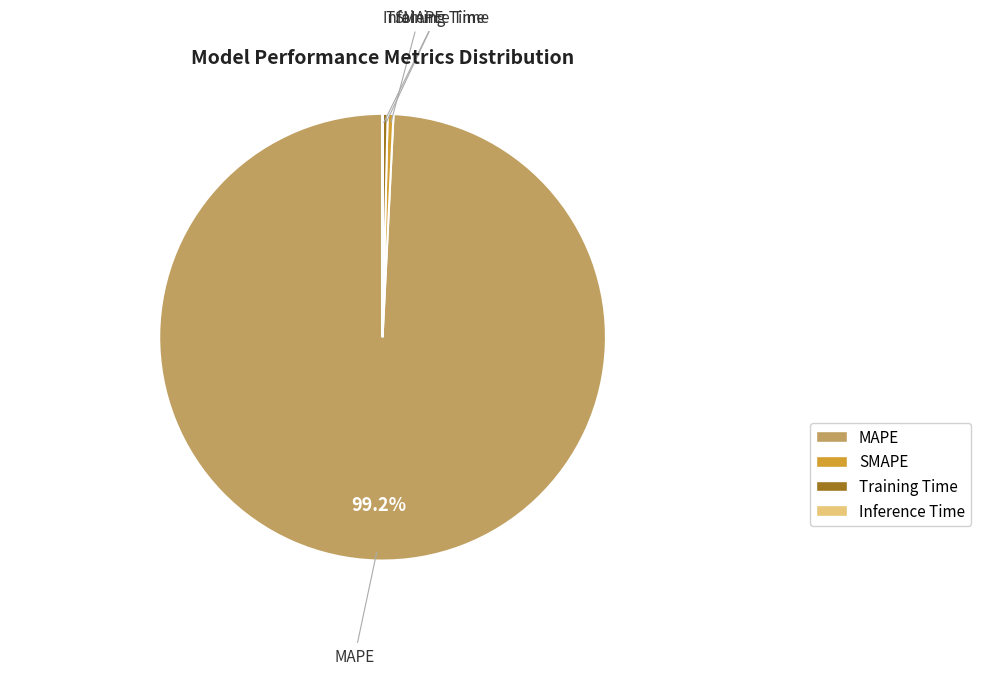

What is the ratio of the value at Training Time to the value at SMAPE?

0.9